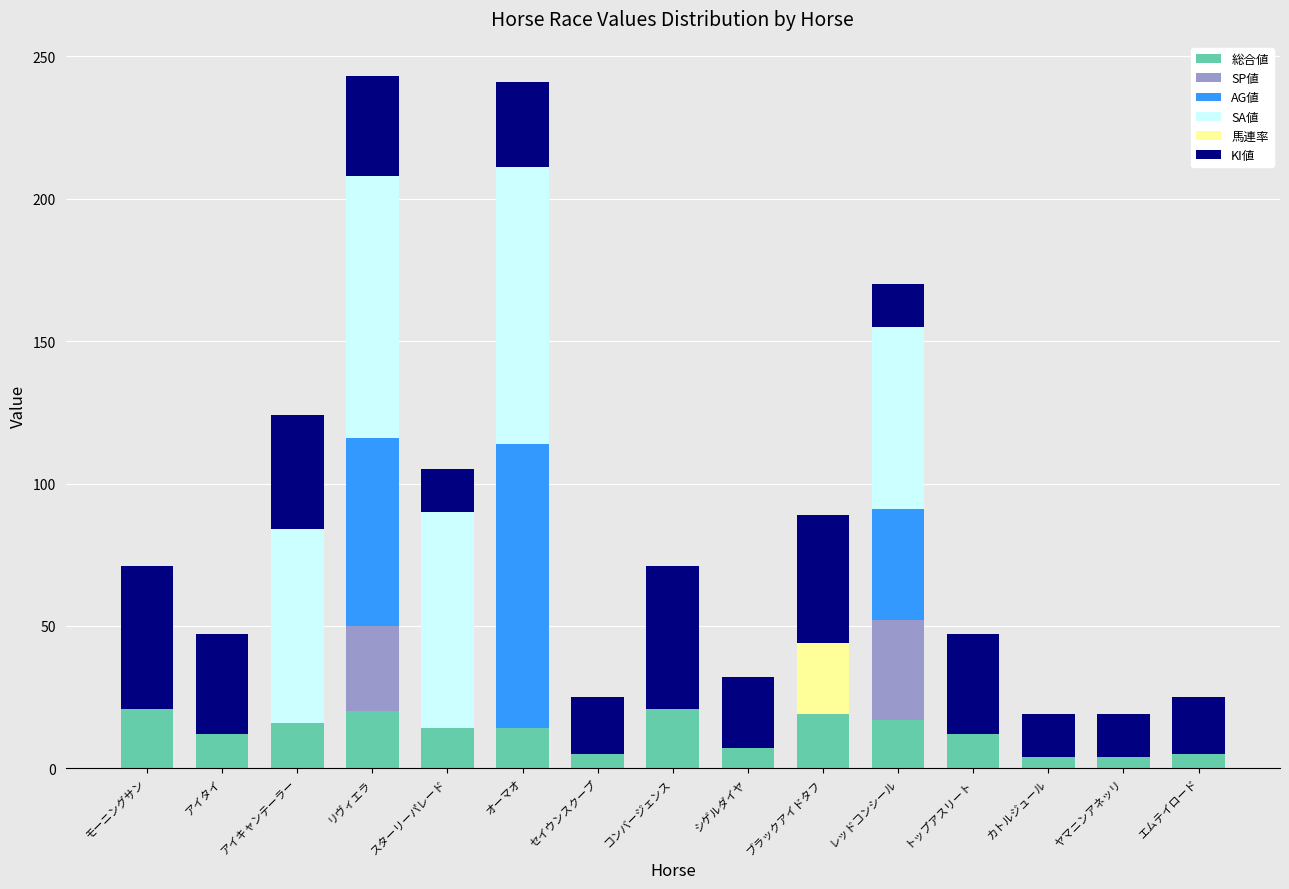

What is the total value across all series at リヴィエラ?

243